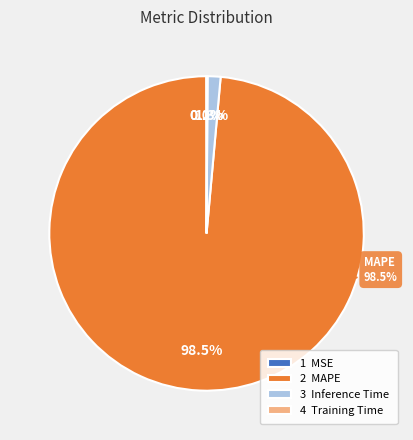

To the nearest percent, what is the difference between the MAPE and Training Time slice percentages?

98%